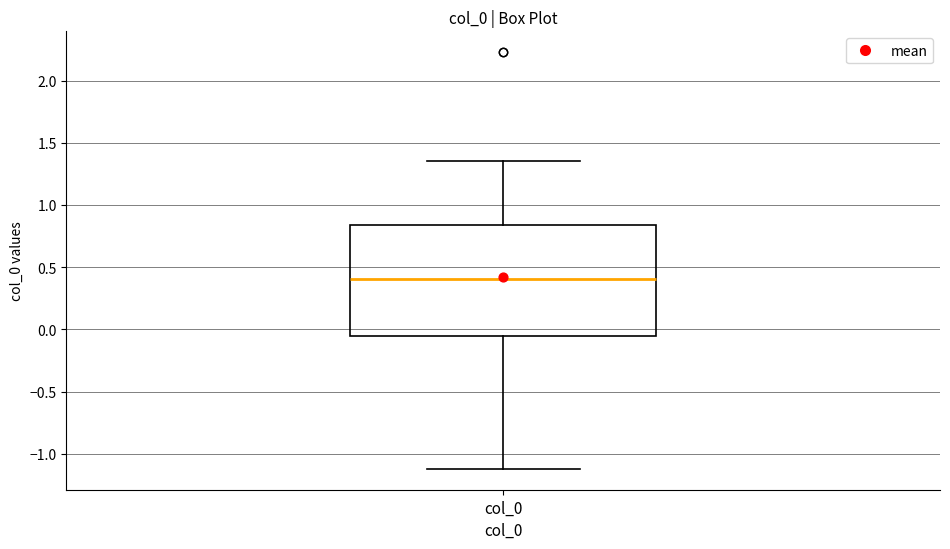

Transcribe this box plot: give where the median line is, the range the box spans, and where the two whiskers end, as read against the y-axis. The values are not printed on the chart, so give them approximately, as read against the axis.

median 0.40, box -0.05 to 0.85, whiskers -1.10 to 1.35